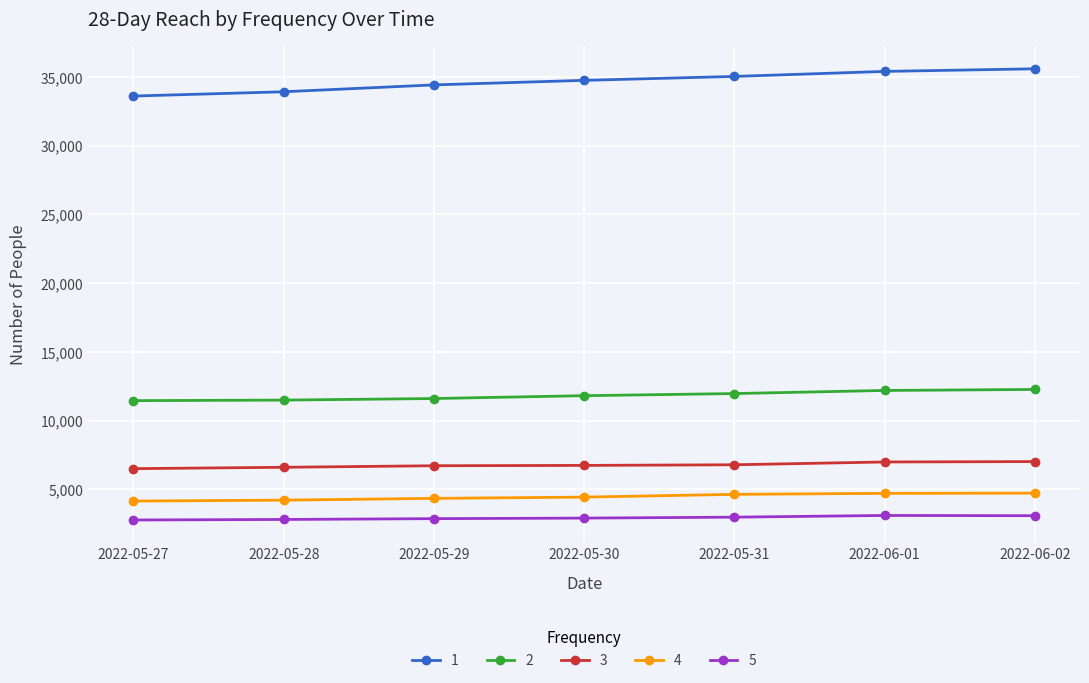

How many categories are shown in the chart?

7